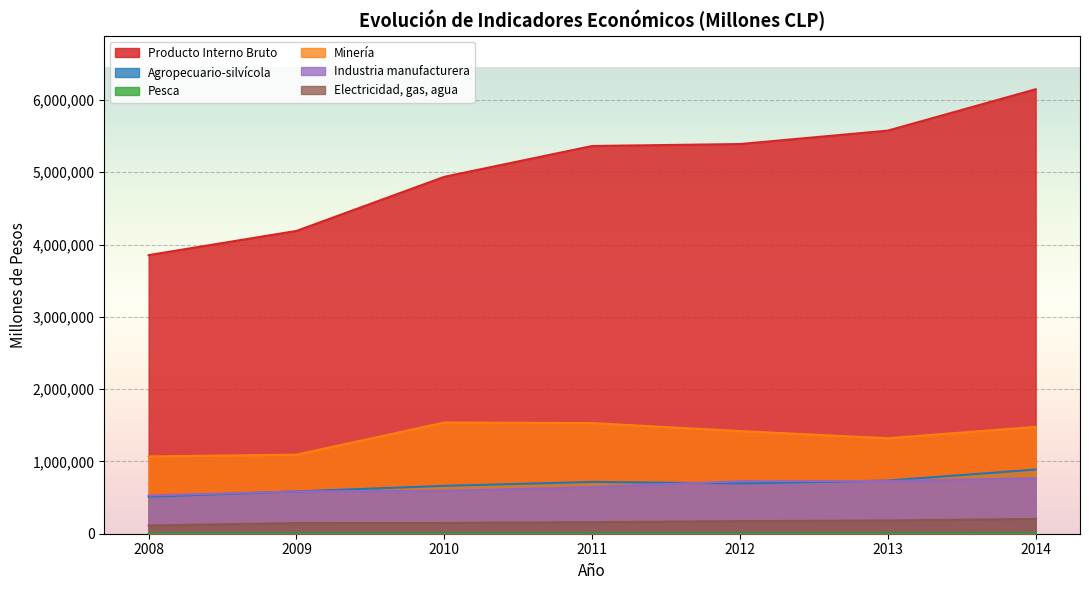

At which category does the chart reach its peak across all series?

2014